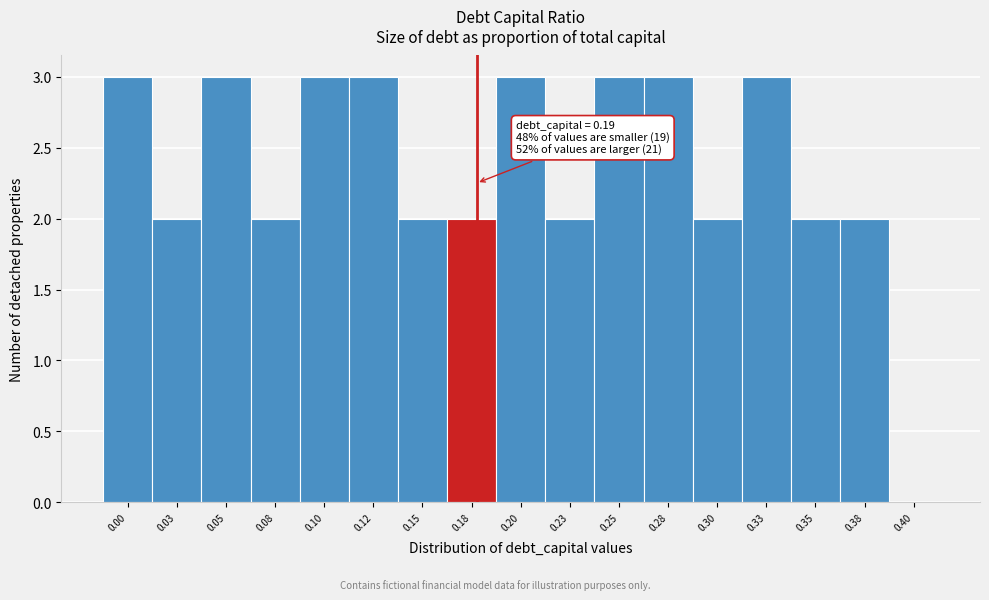

Reading right to left, what are all the values shown in this chart?

0.40=0	0.38=2	0.35=2	0.33=3	0.30=2	0.28=3	0.25=3	0.23=2	0.20=3	0.18=2	0.15=2	0.12=3	0.10=3	0.08=2	0.05=3	0.03=2	0.00=3